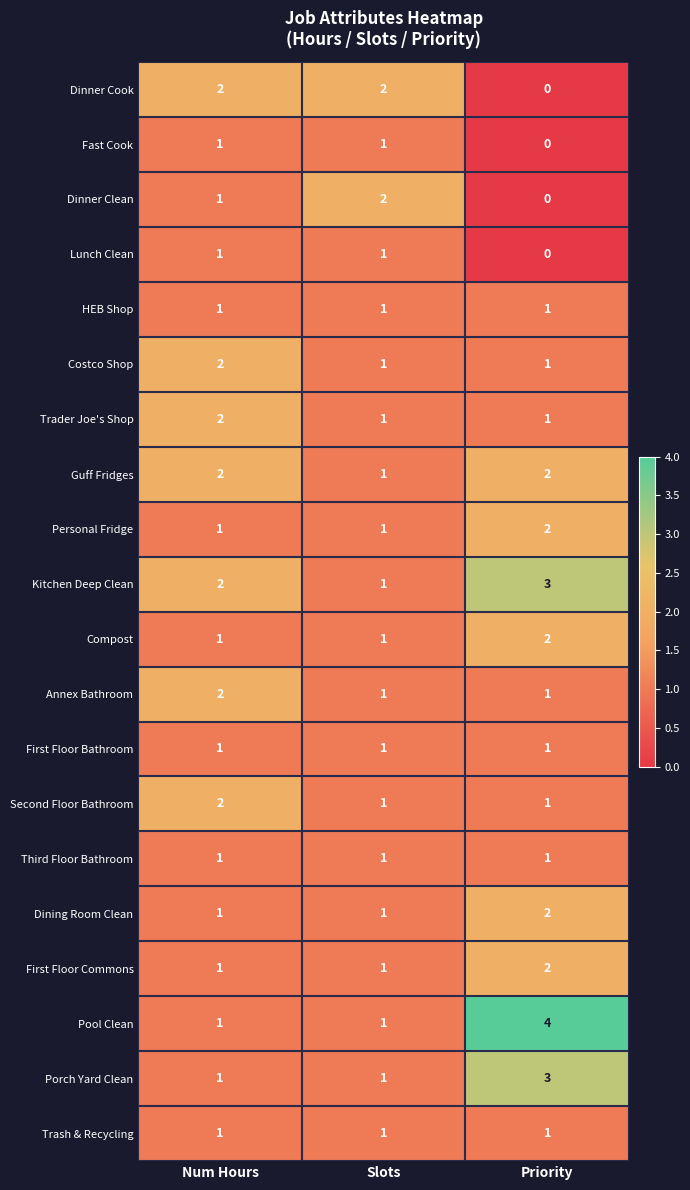

Which series changed the most between Num Hours and Priority?

Pool Clean